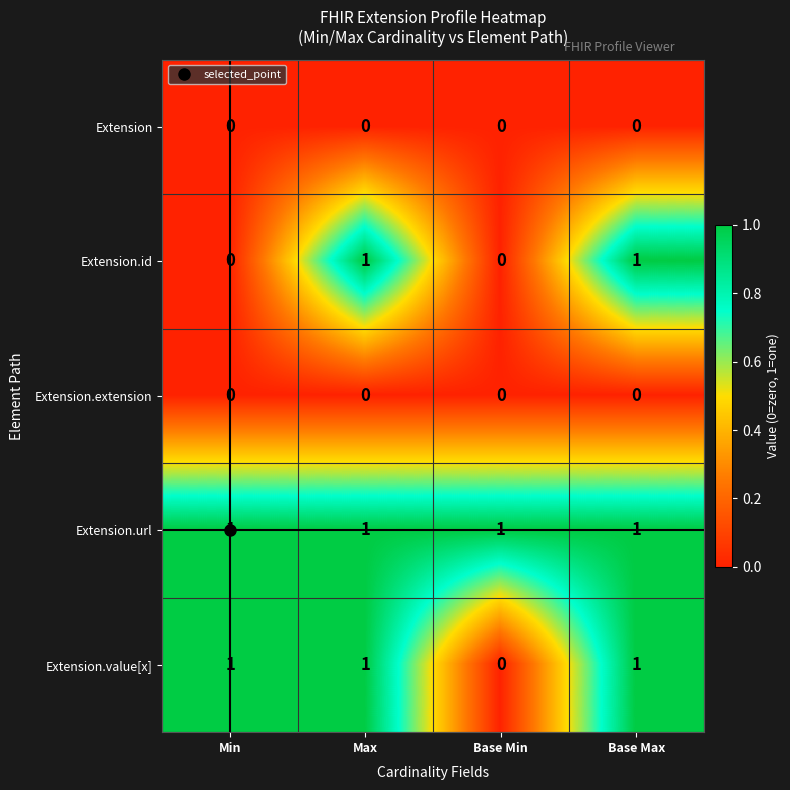

Which series has the largest total across all categories?

Extension.url